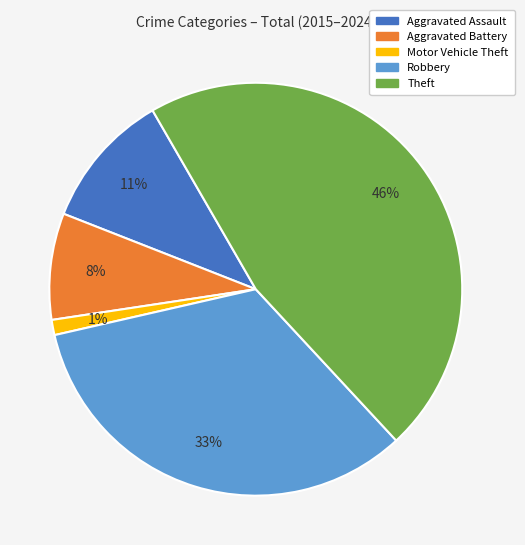

To the nearest percent, what is the difference between the largest and smallest slice percentages?

45%